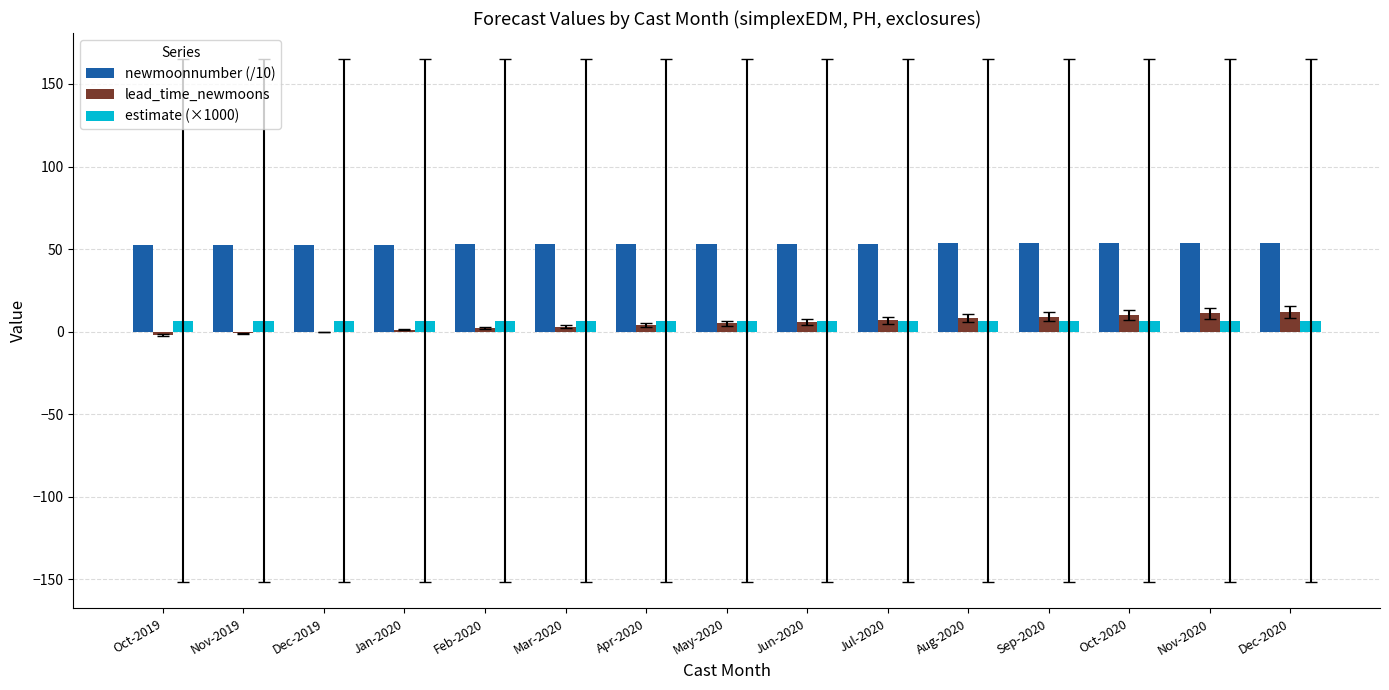

What is the spread (max minus min) of values at Oct-2020?

47.0